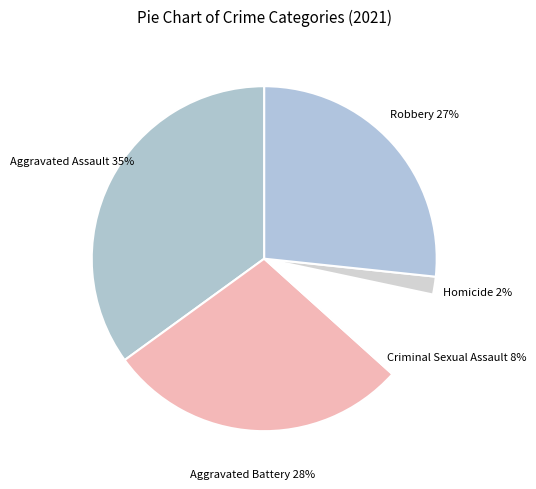

To the nearest percent, what is the difference between the largest and smallest slice percentages?

33%